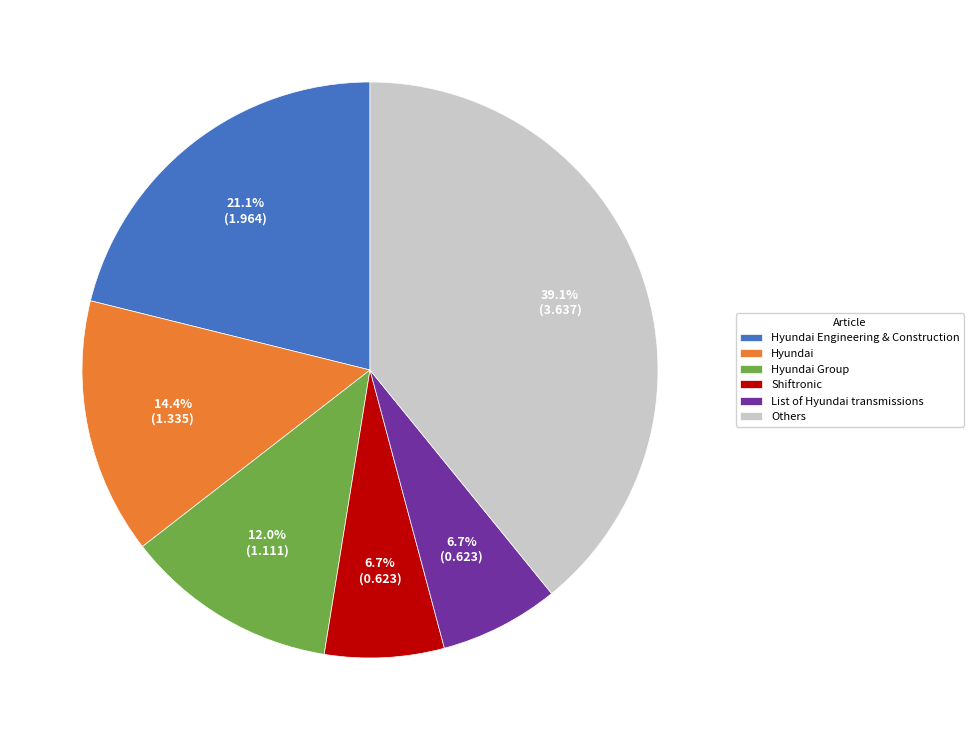

Is there any slice that represents more than half of the pie?

No